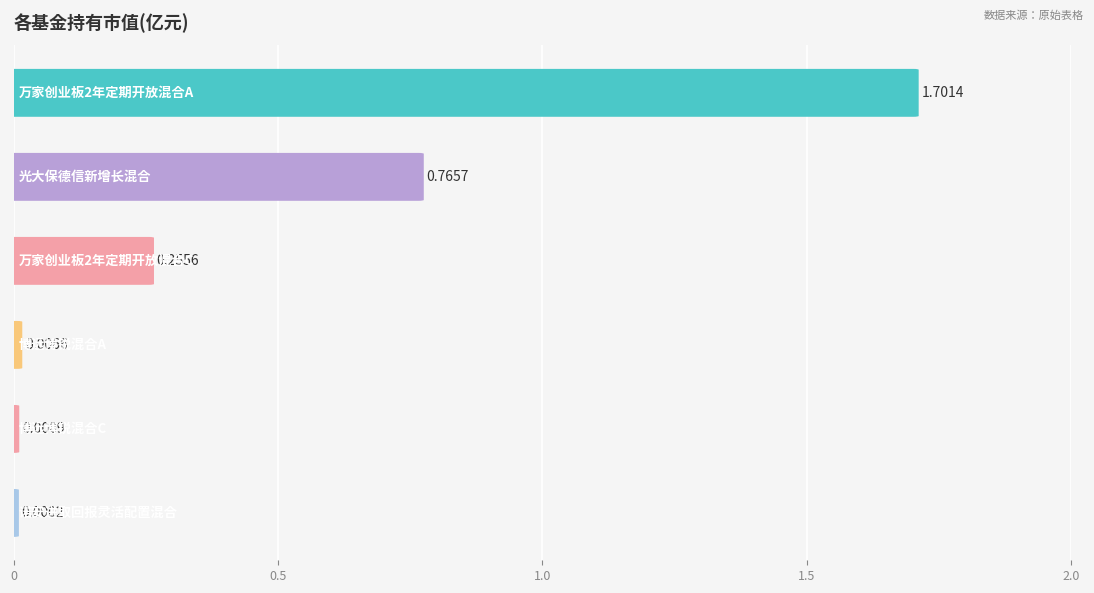

What is the average value?

0.5